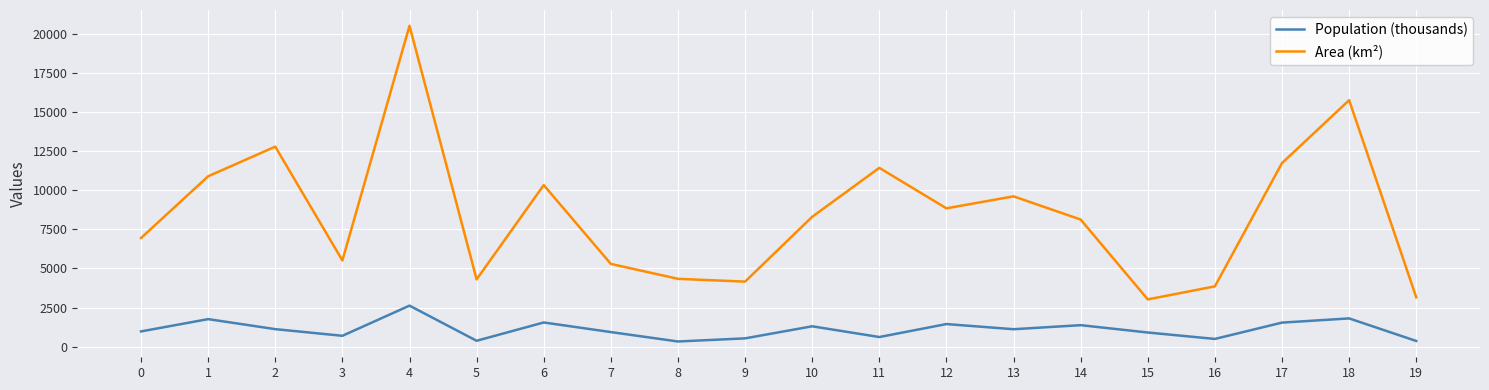

What is the difference between the Area (km²) values at 0 and 2?

5831.6